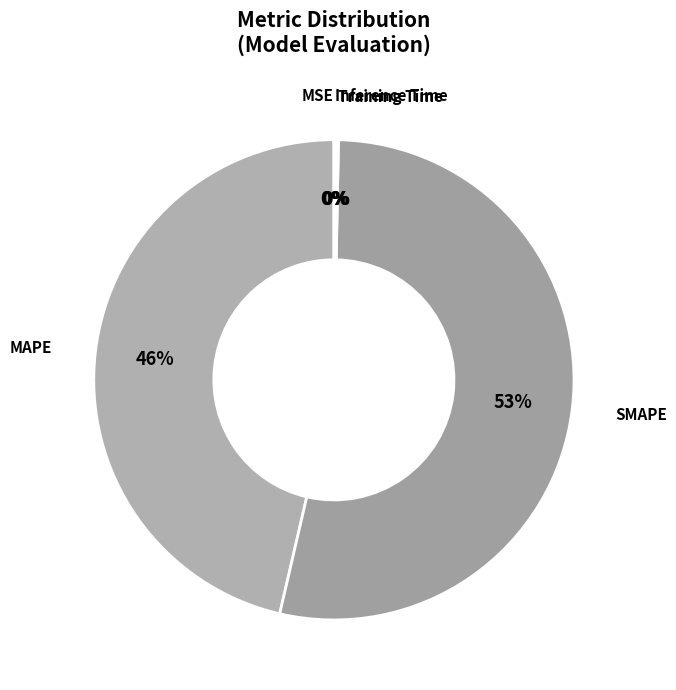

To the nearest percent, what is the average slice percentage?

20%